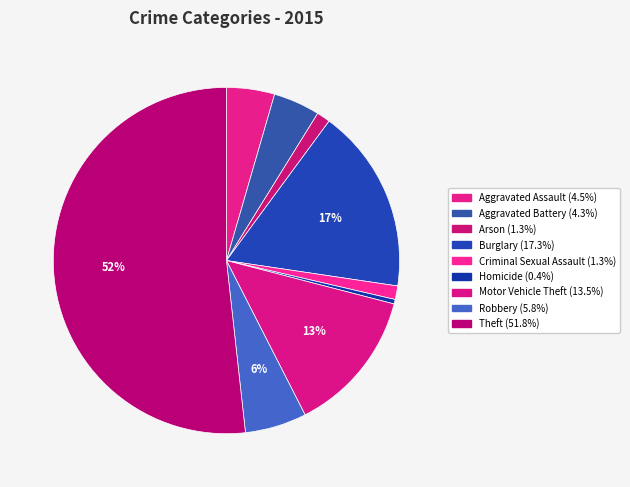

Which slice is the largest?

Theft